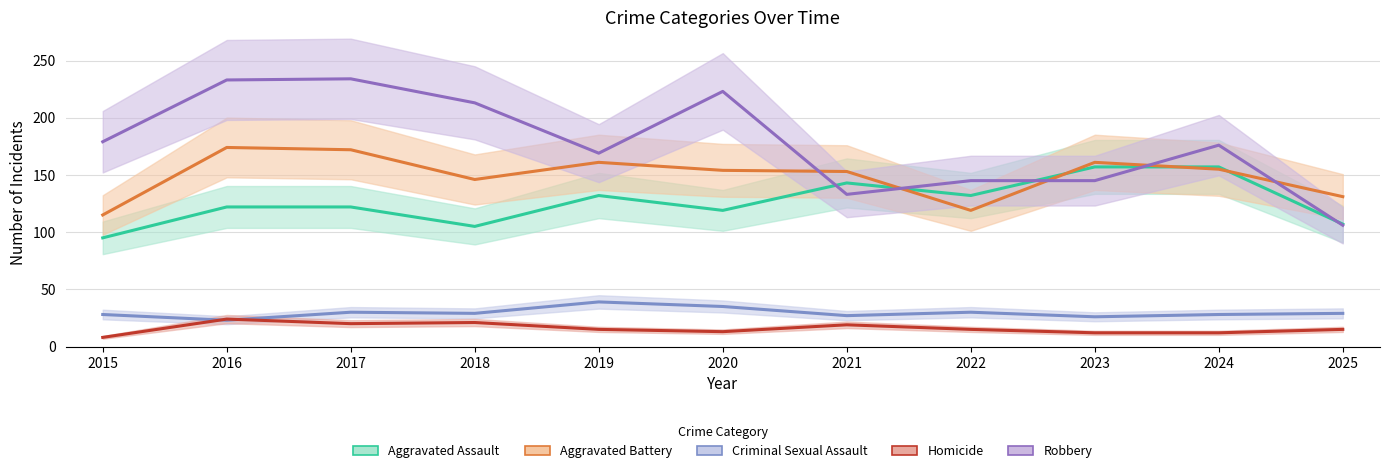

True or false: Aggravated Assault and Criminal Sexual Assault intersect in this chart.

False